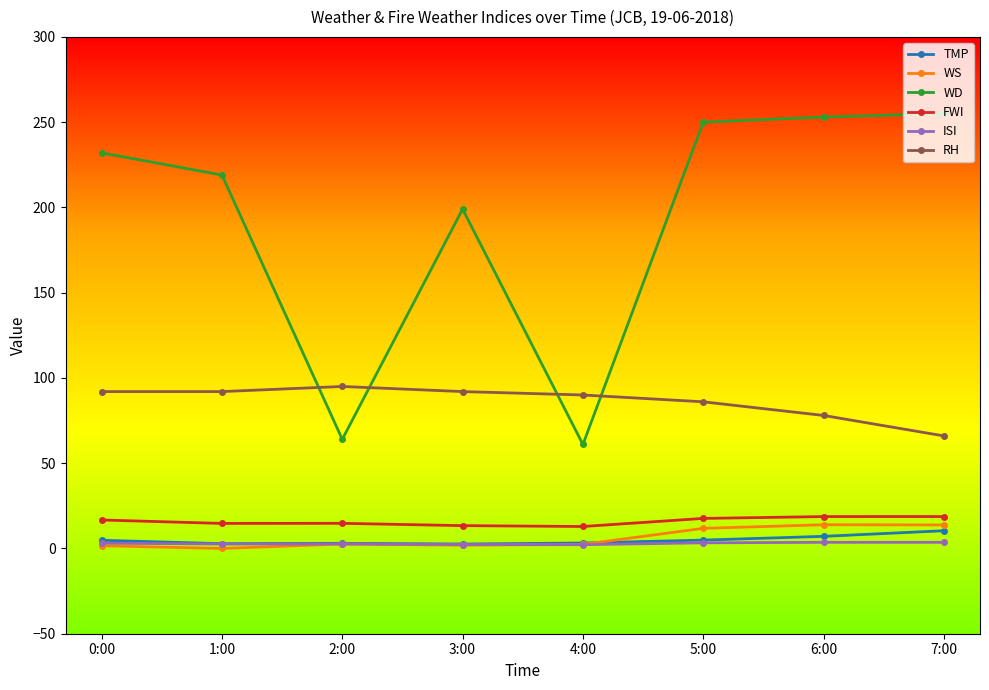

Which series has the largest total across all categories?

WD